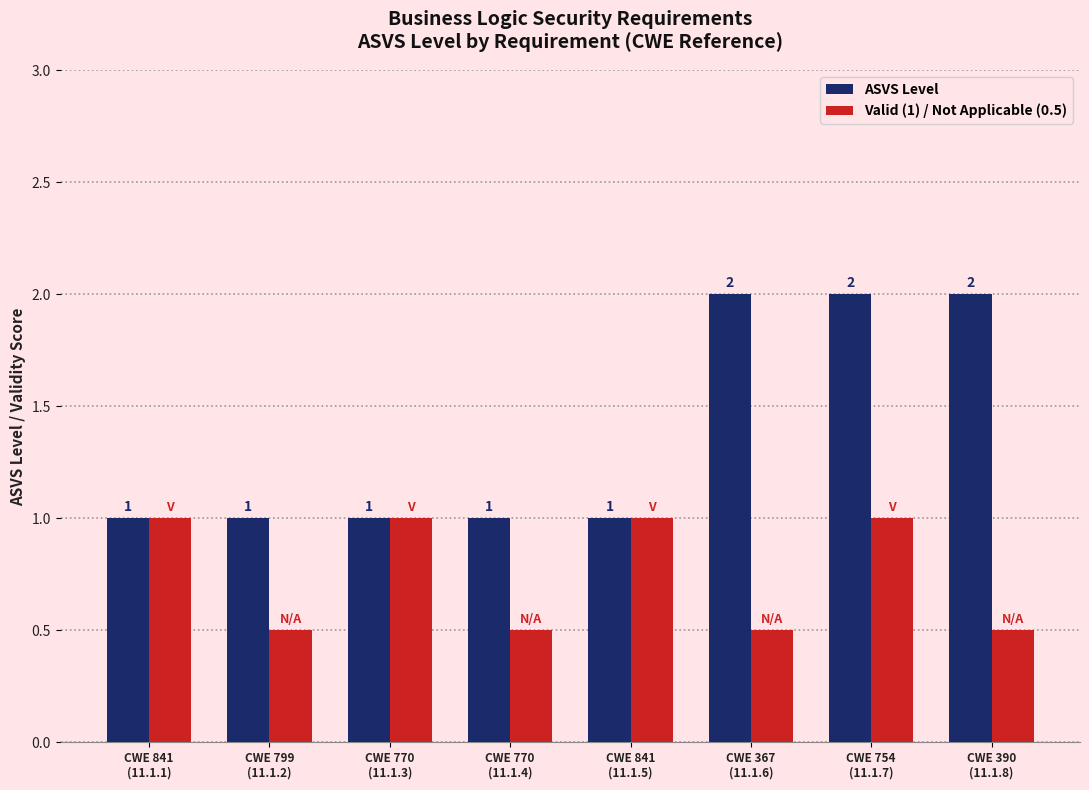

What is the label of the 2nd bar from the left?

CWE 799
(11.1.2)